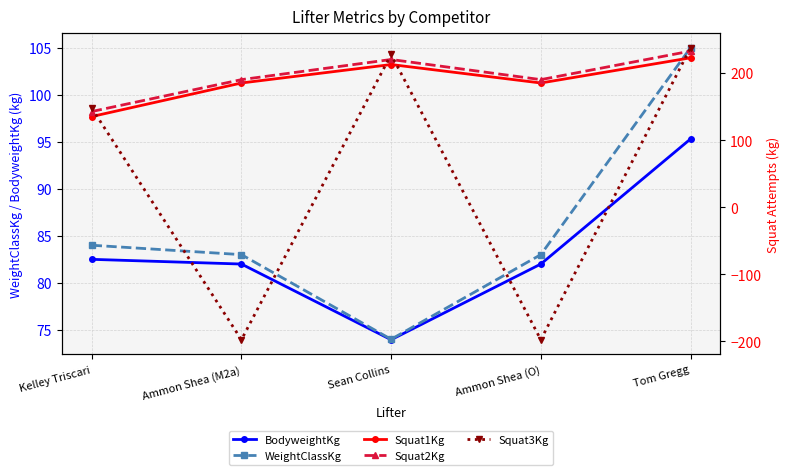

Where is the first local minimum for Squat2Kg?

Ammon Shea (O)